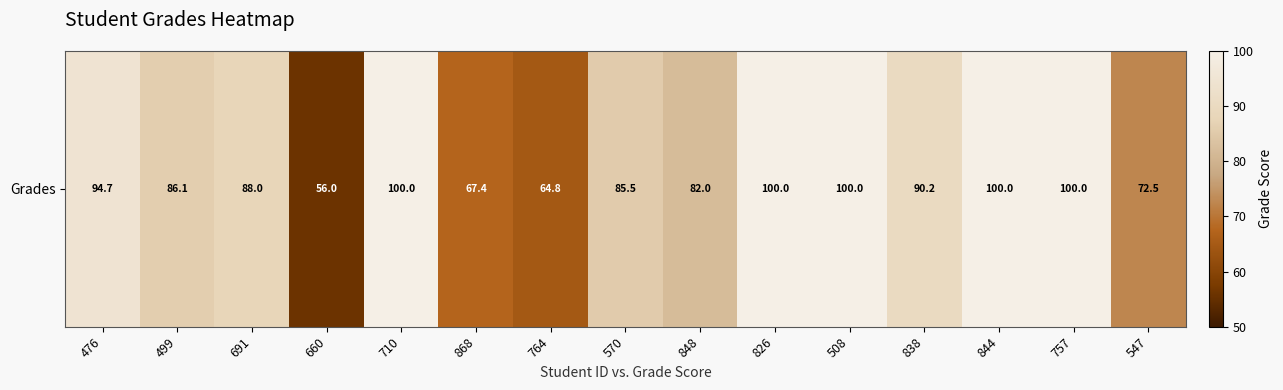

At which label does the data first exceed 88?

476